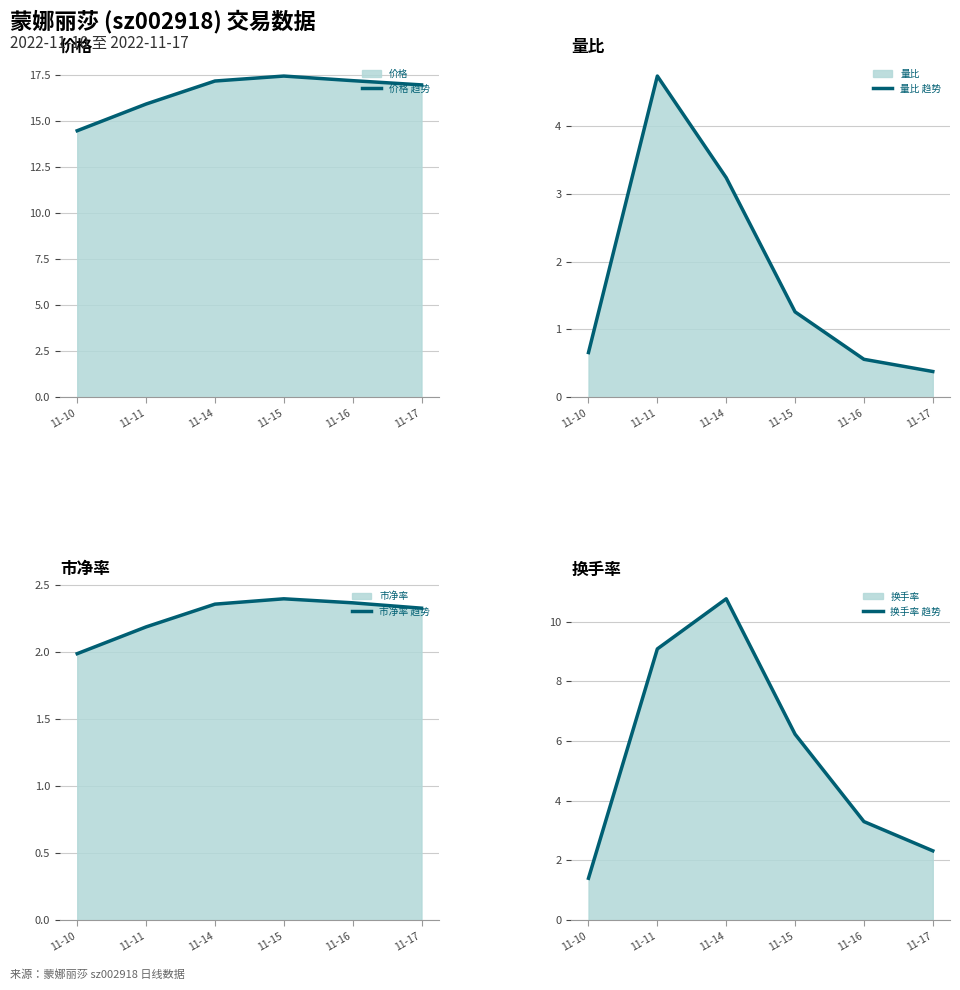

True or false: 市净率 趋势 and 价格 趋势 cross at least once.

False